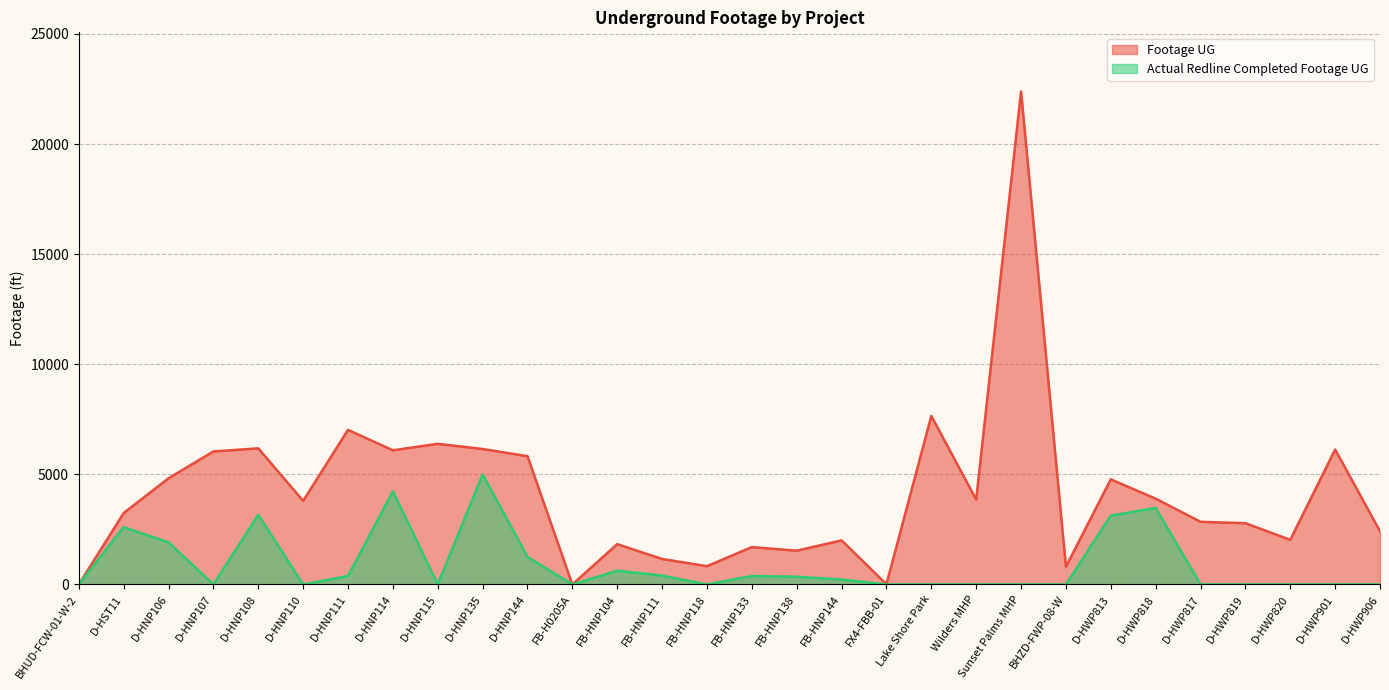

At which label does Actual Redline Footage UG reach its peak?

D-HNP135